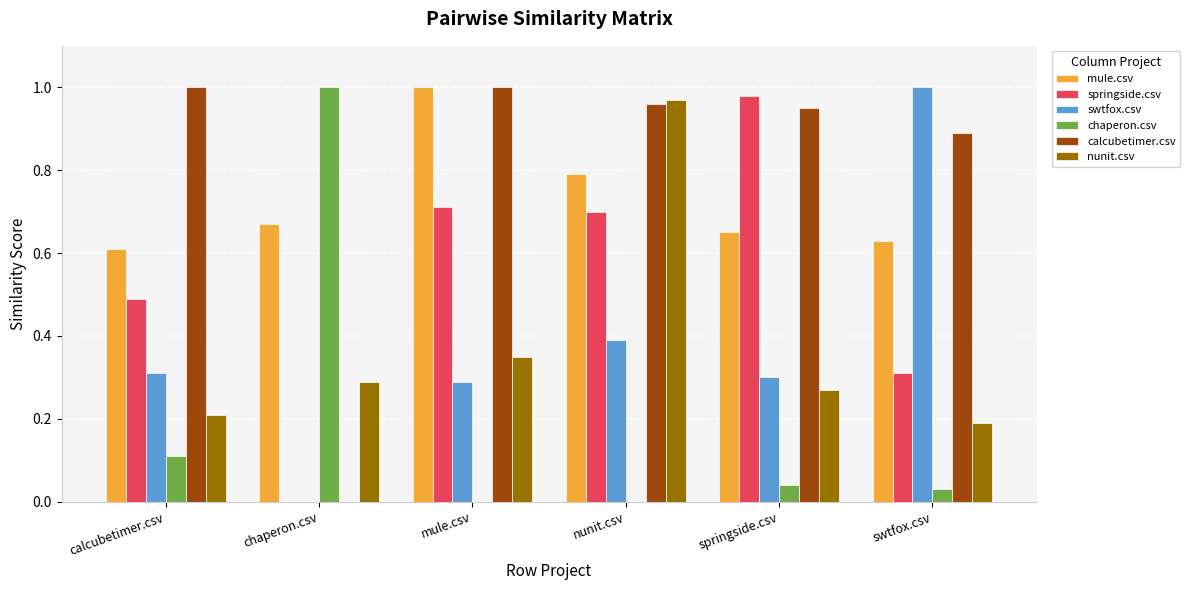

True or false: mule.csv has a value of 1.0 at mule.csv.

True